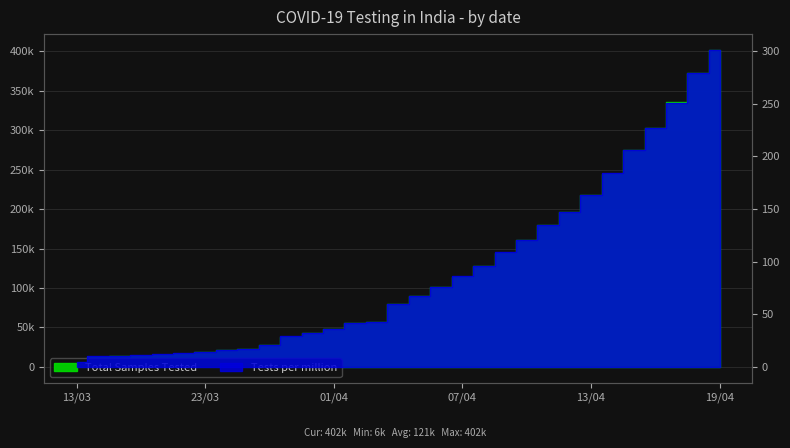

What is the label of the 29th point from the right?

19/03